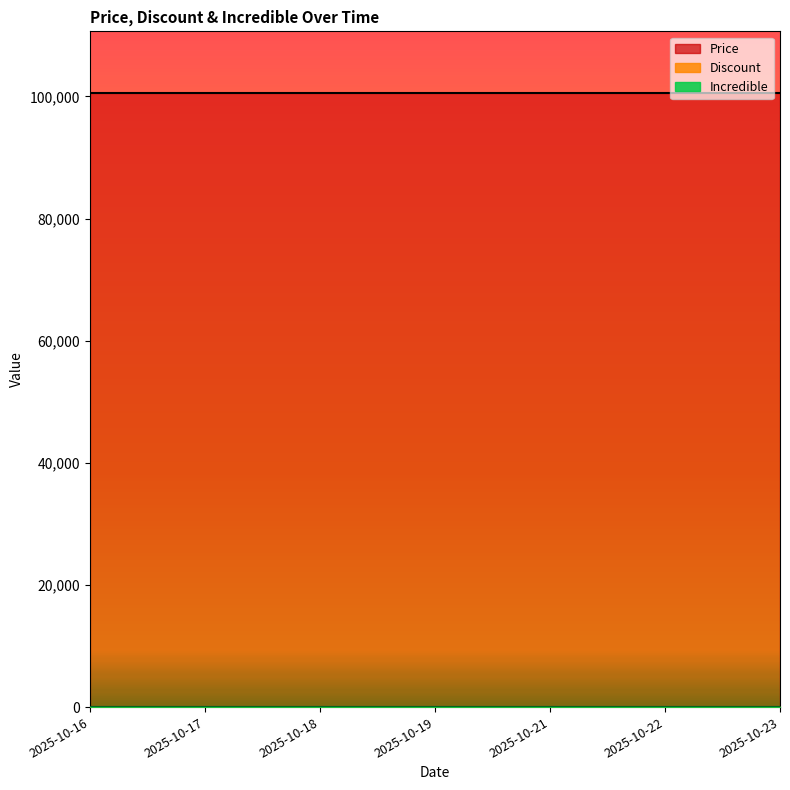

Rank the categories by Incredible value from highest to lowest.

2025-10-16, 2025-10-17, 2025-10-18, 2025-10-19, 2025-10-21, 2025-10-22, 2025-10-23